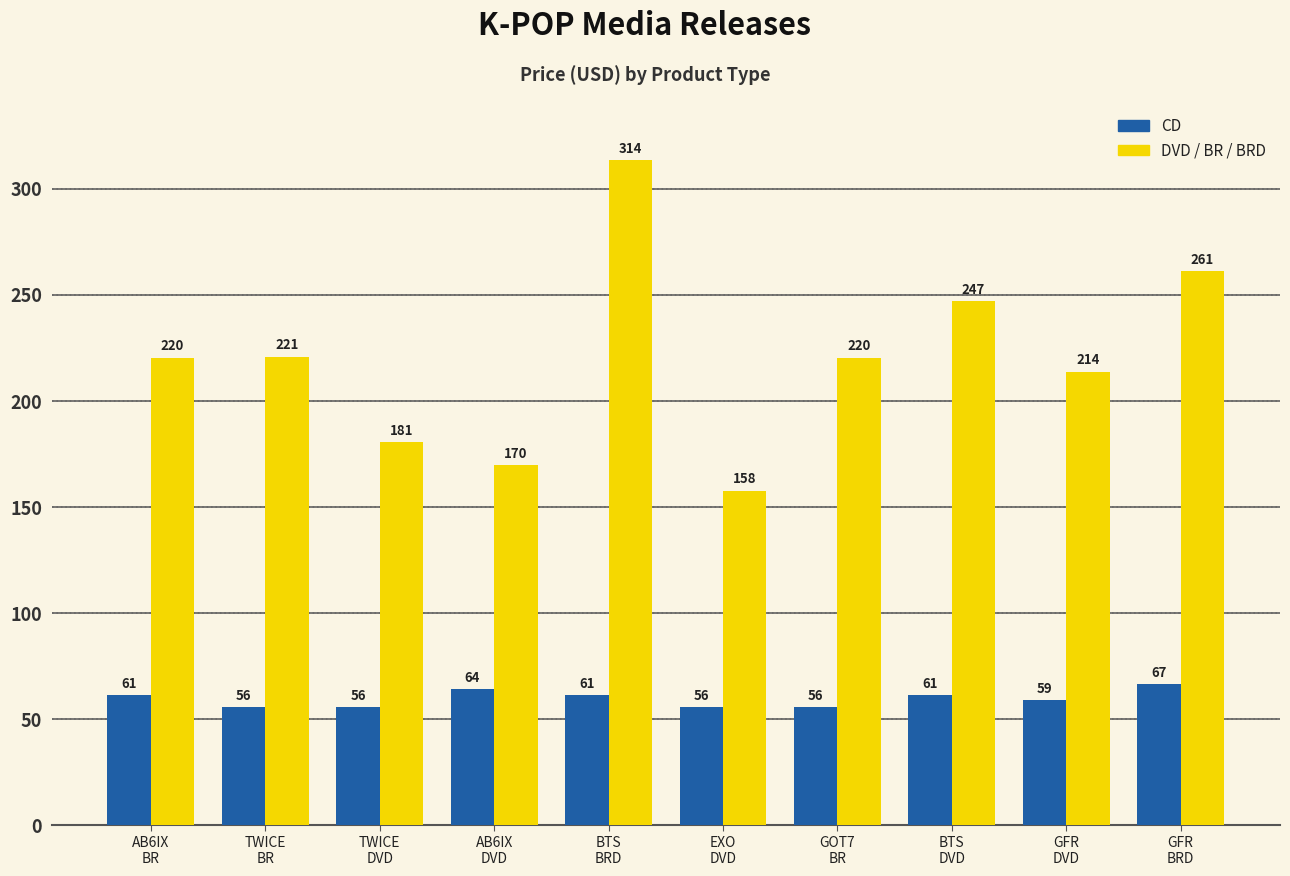

What is the greatest value displayed?

313.6